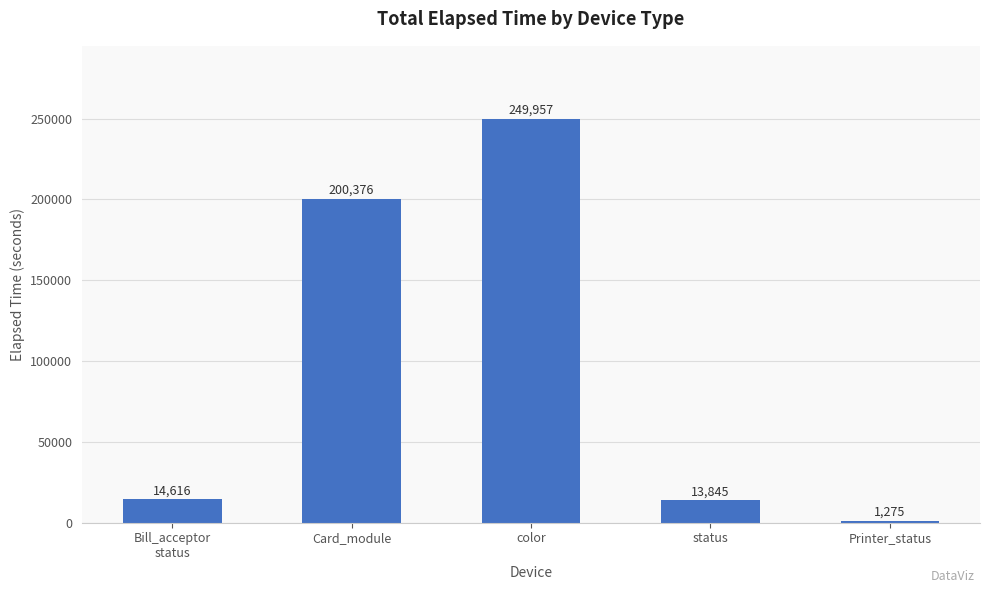

Reading left to right, list all the values displayed in this chart.

14616	200376	249957	13845	1275